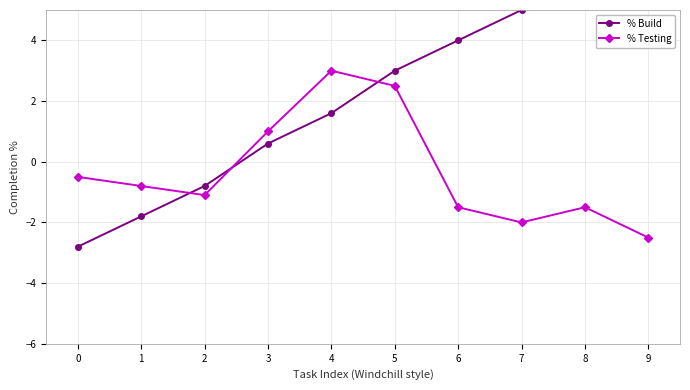

How many lines are shown in the chart?

2